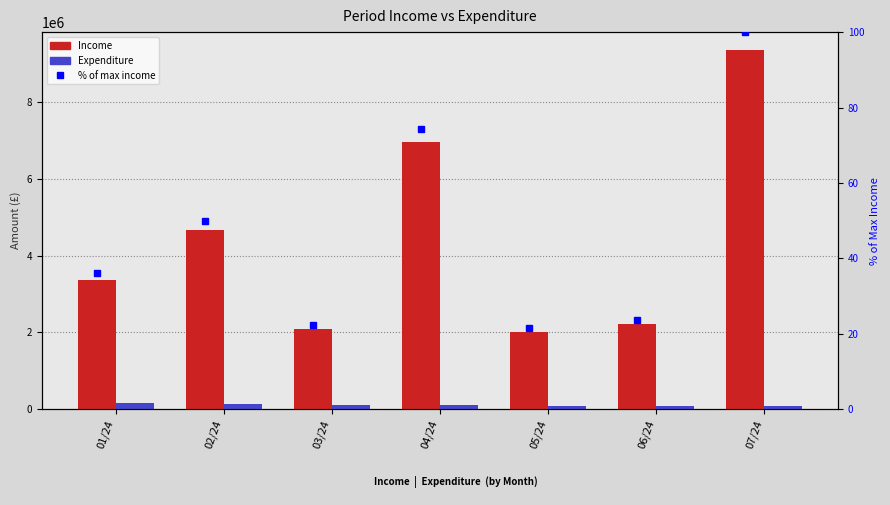

How many categories are shown in the chart?

7